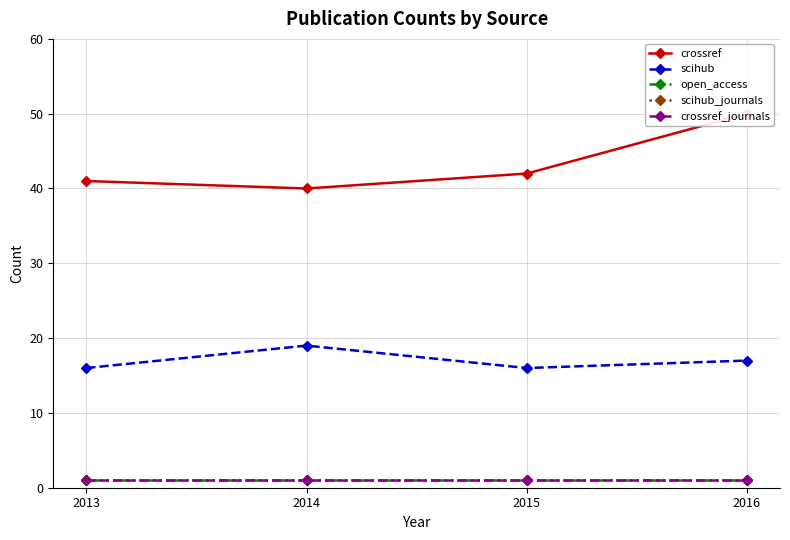

Rank the categories by scihub_journals value from highest to lowest.

2013, 2014, 2015, 2016